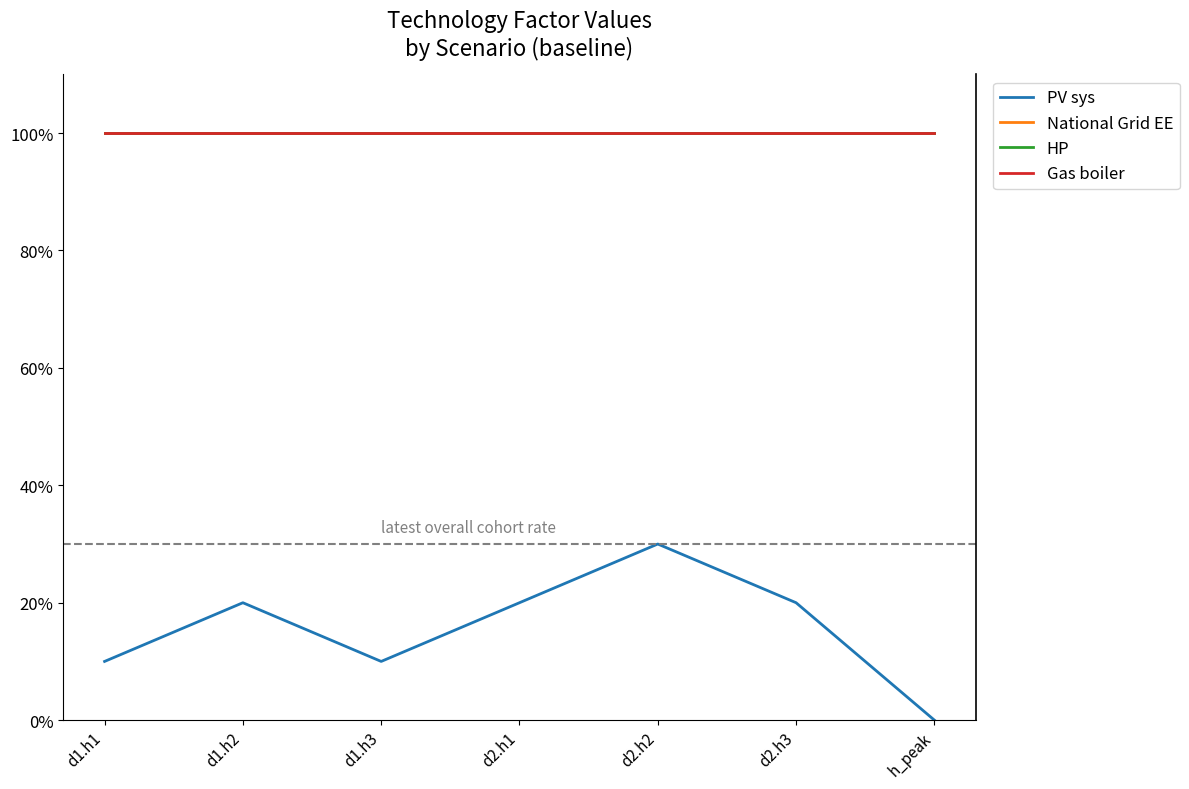

What is the sum of the PV sys values at d1.h3 and d1.h1?

0.2